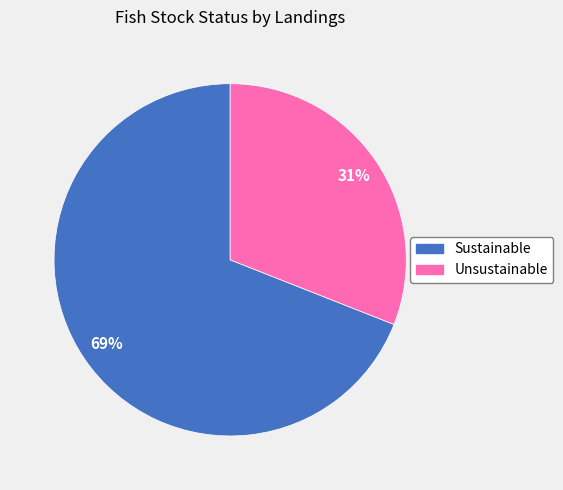

Count the number of slices in the pie.

2